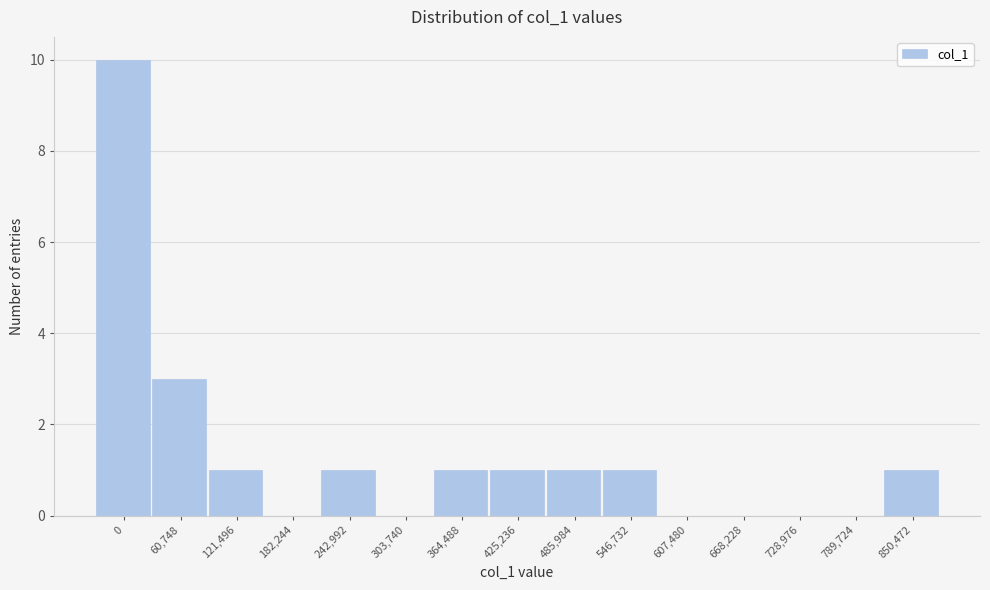

Reading left to right, list all the values displayed in this chart.

0=10	60,748=3	121,496=1	182,244=0	242,992=1	303,740=0	364,488=1	425,236=1	485,984=1	546,732=1	607,480=0	668,228=0	728,976=0	789,724=0	850,472=1